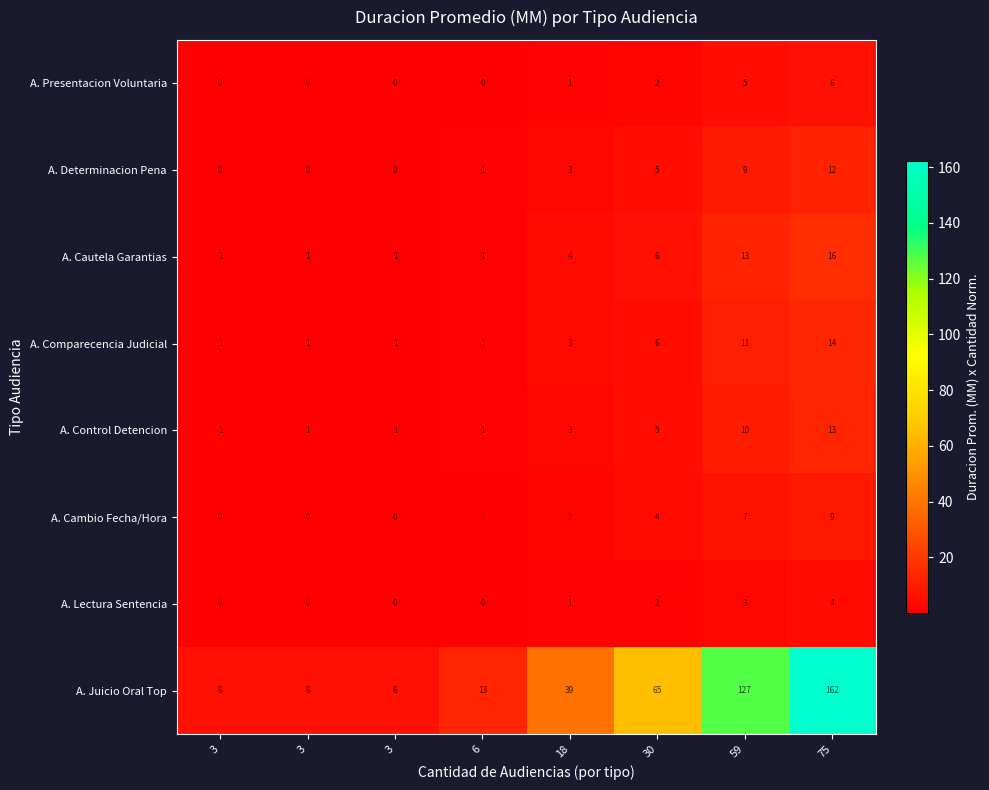

Which series changed the most between 3 and 59?

A. Juicio Oral Top